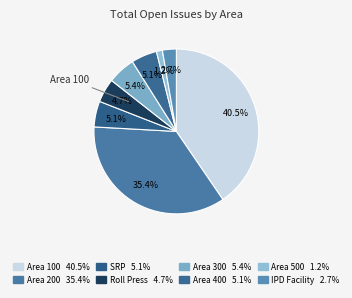

What percentage do Area 100 and Area 500 together represent?

41.6%